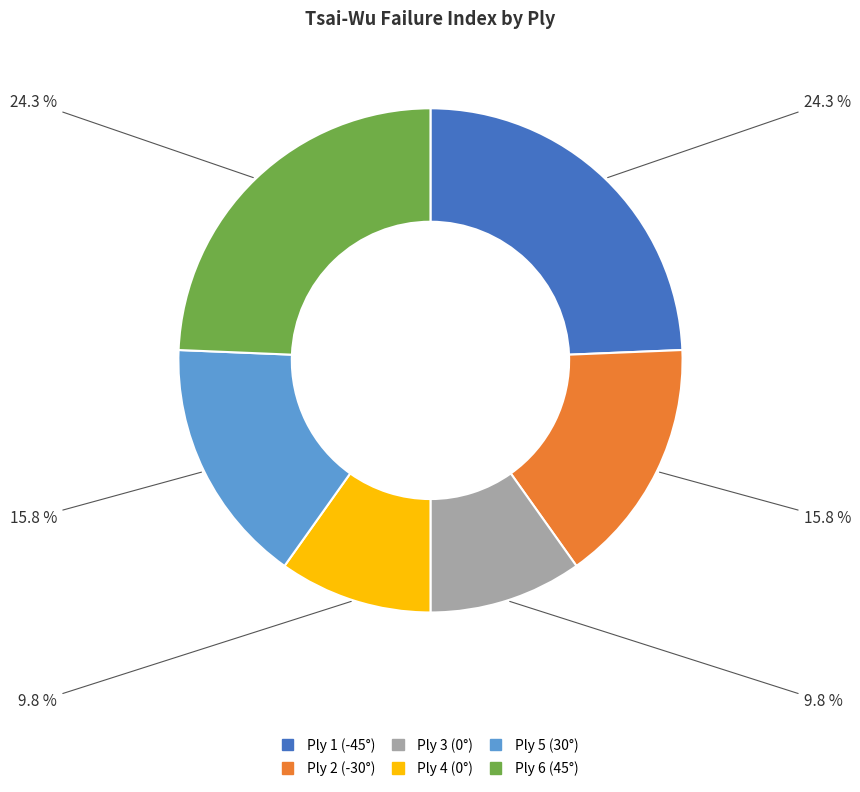

How many slices are in this pie chart?

6